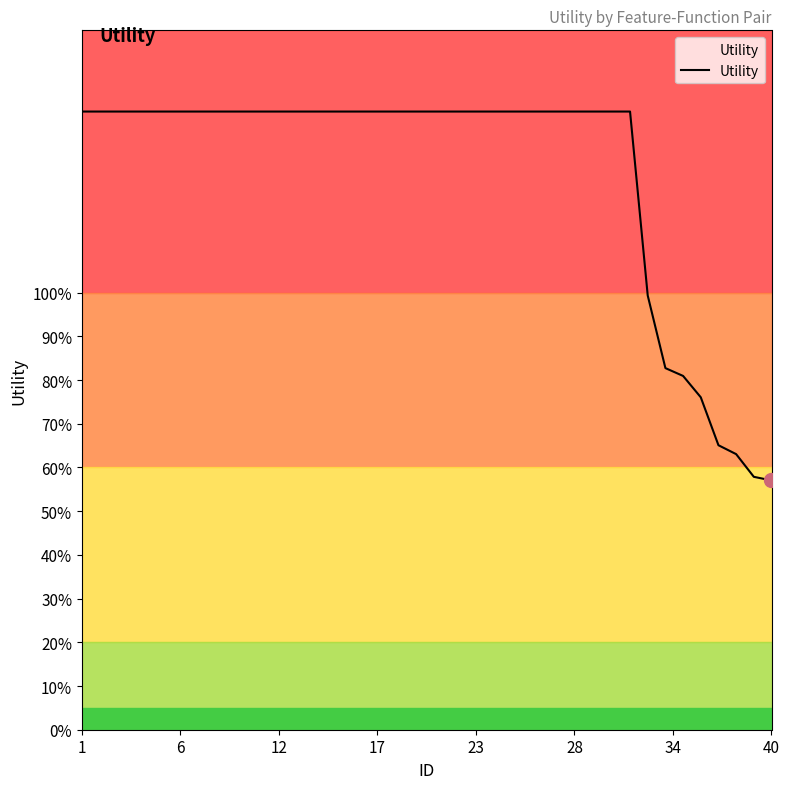

Does the chart have visible grid lines?

No